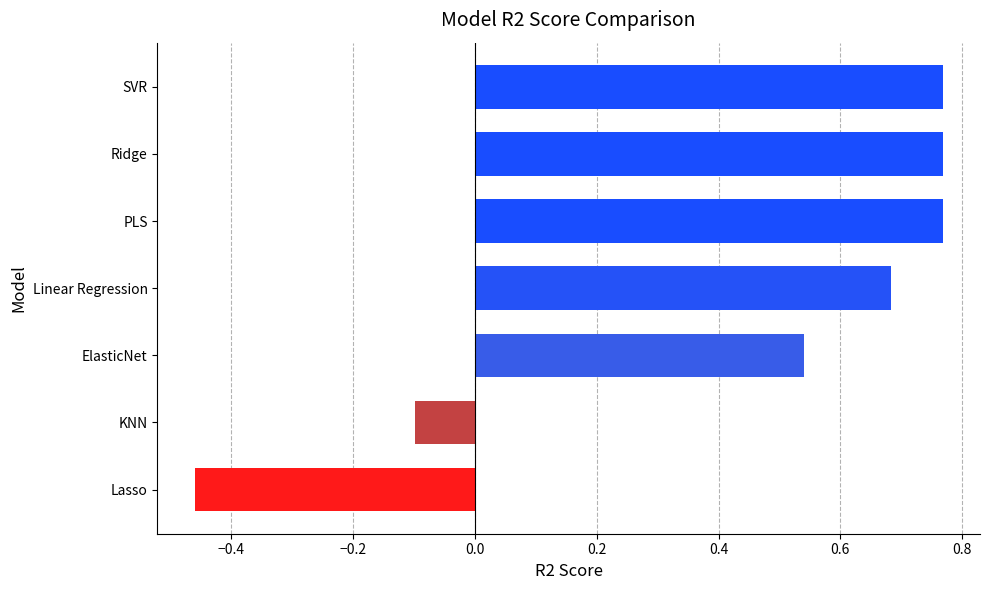

Does the chart contain stacked bars?

No